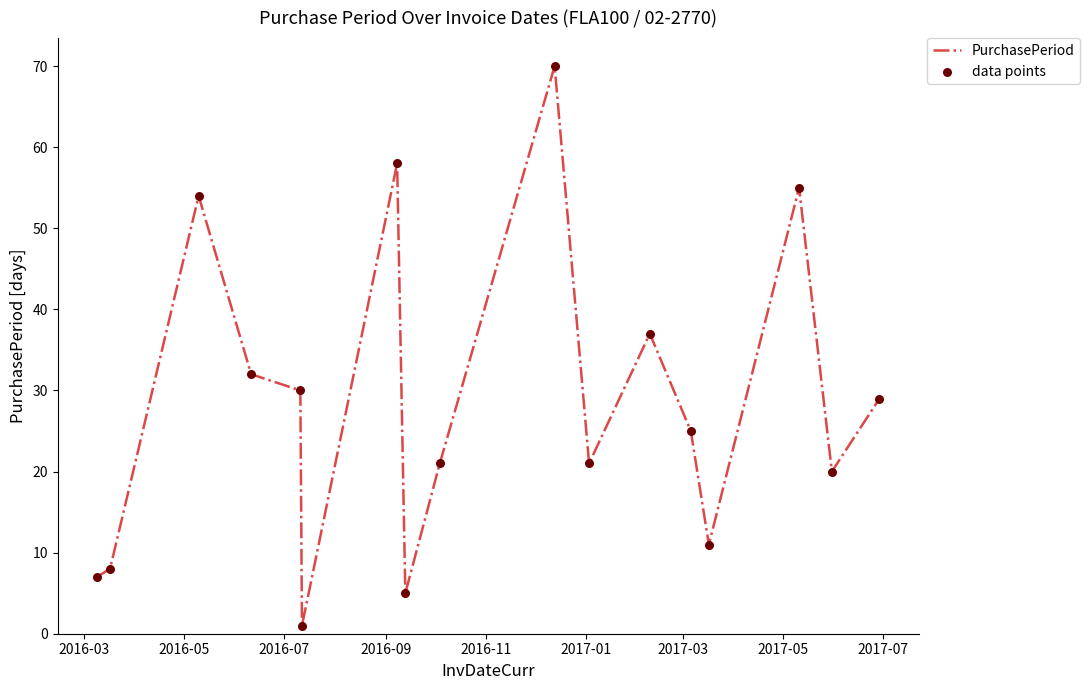

What is the greatest value displayed?

70